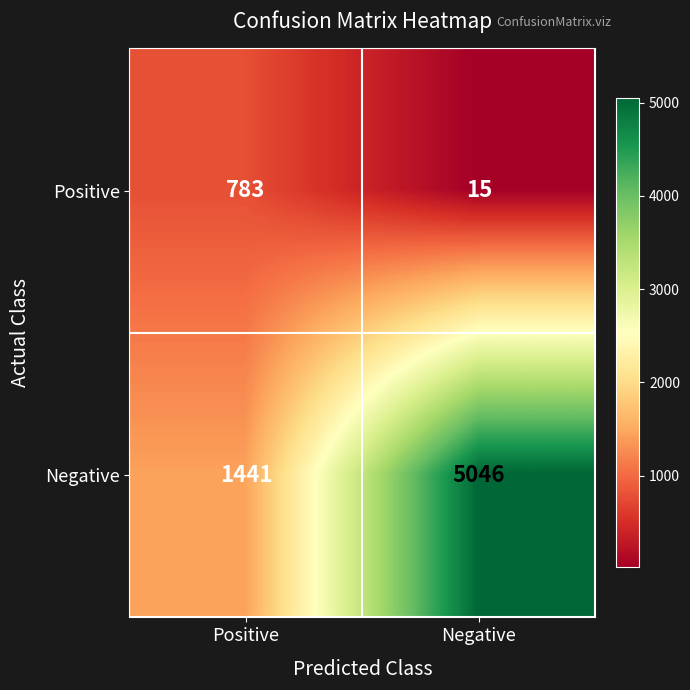

Reading left to right, list all the values displayed in this chart.

Positive: Positive=783	Negative=15
Negative: Positive=1441	Negative=5046